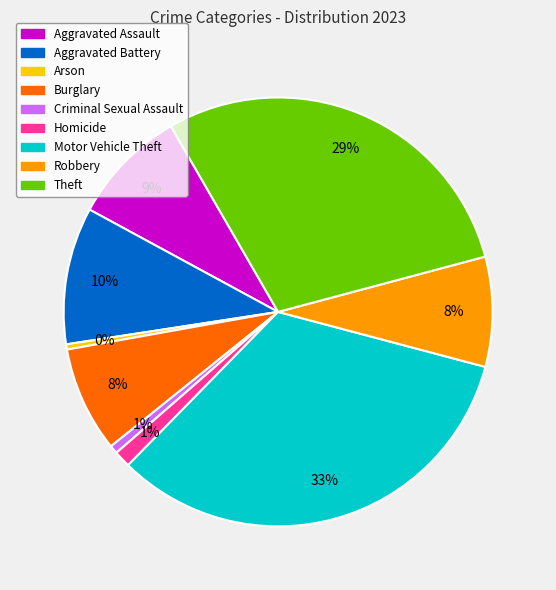

To the nearest percent, what percentage of the pie is Aggravated Battery?

10%